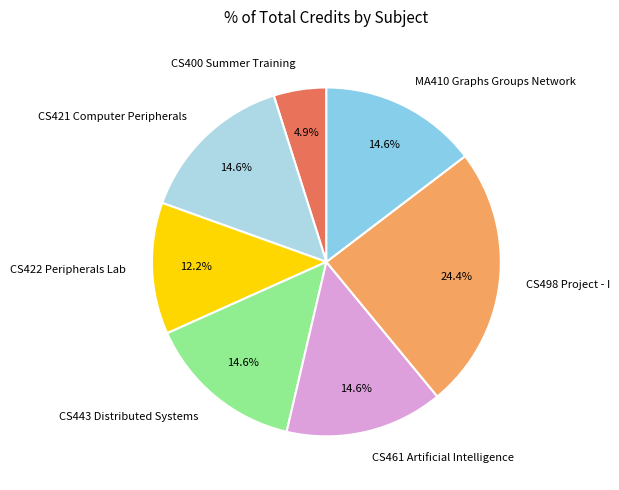

Is it true that CS421 Computer Peripherals is 15% of the pie?

True